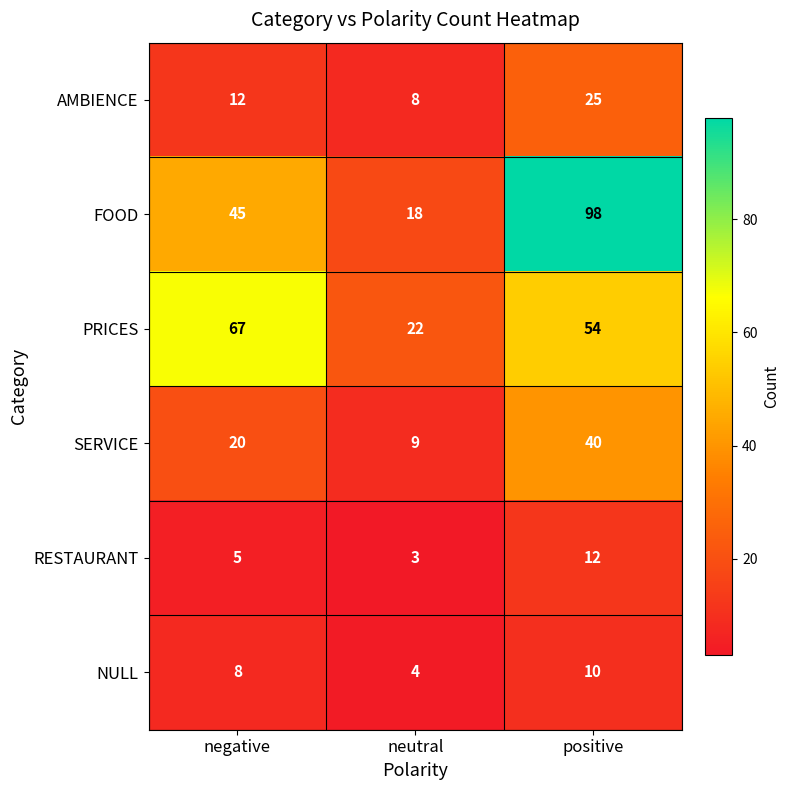

What is the difference between the maximum and minimum values in the PRICES series?

45